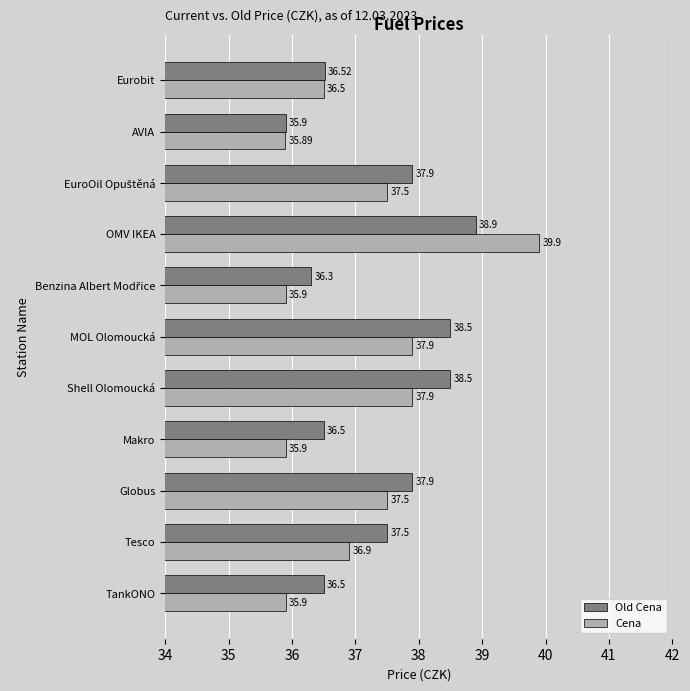

What is the minimum value shown in the chart?

35.9